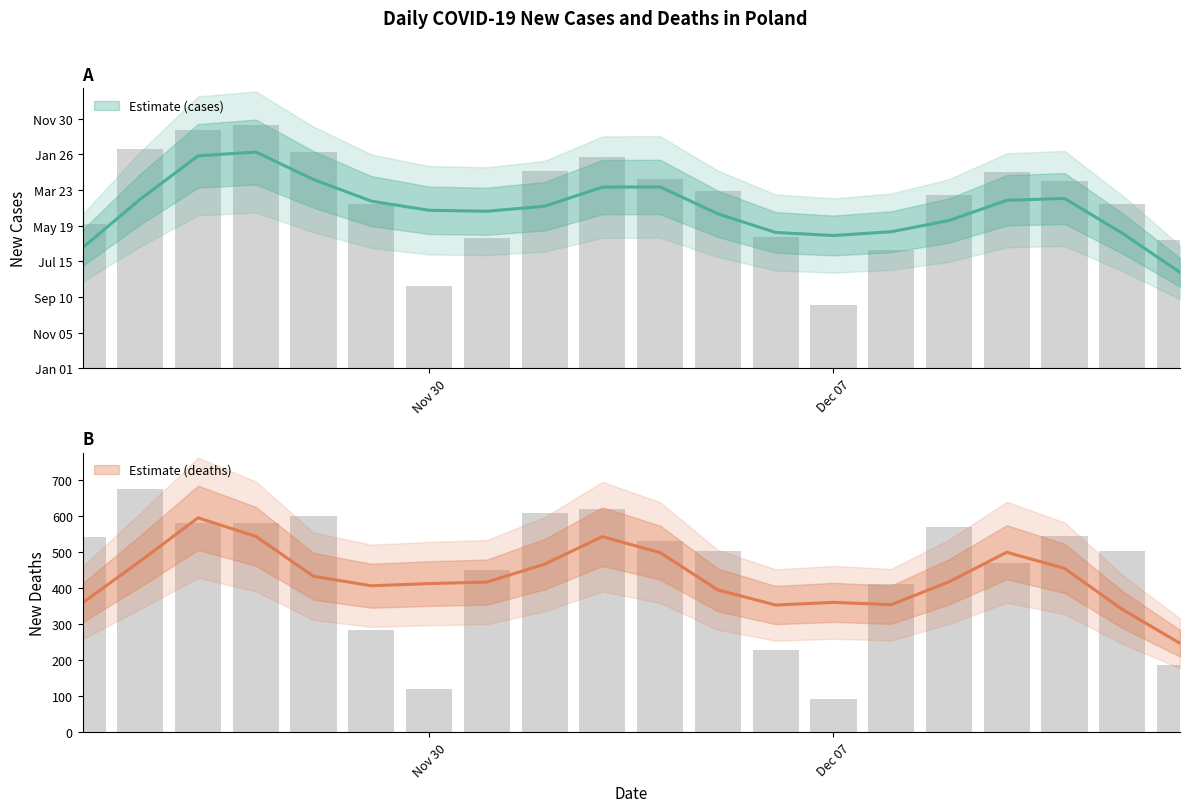

Does the chart contain stacked bars?

No